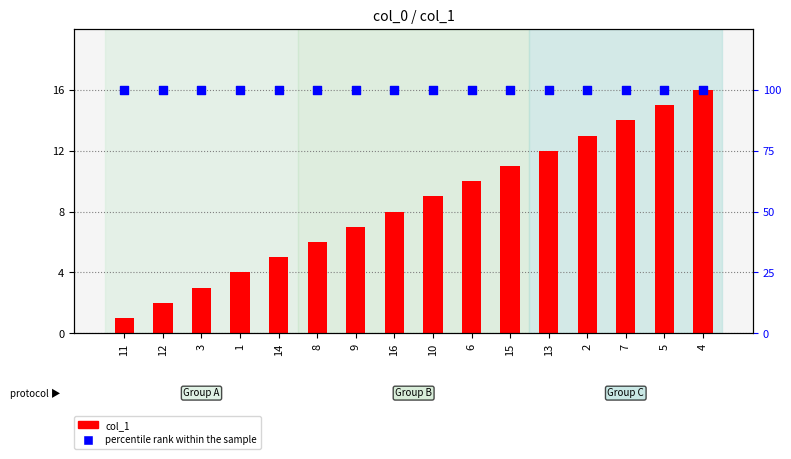

Which series contains the highest Y value?

percentile rank within the sample